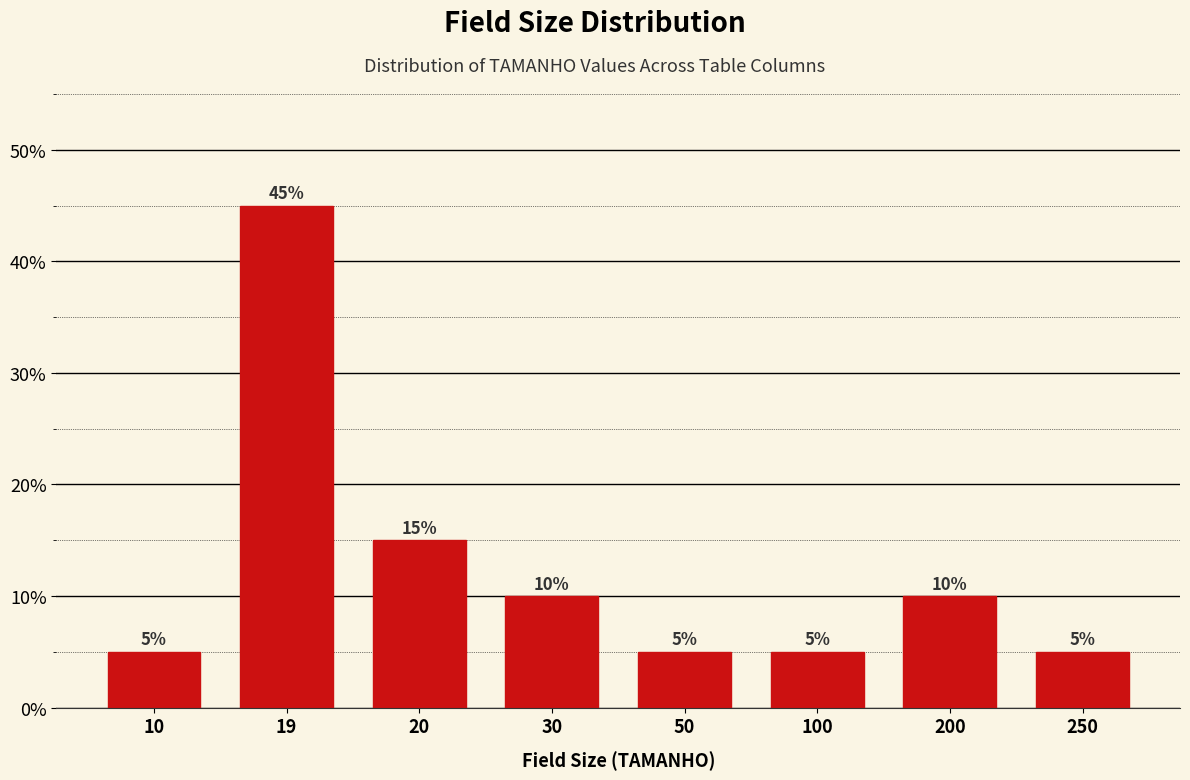

Reading left to right, what are all the values shown in this chart?

5	45	15	10	5	5	10	5